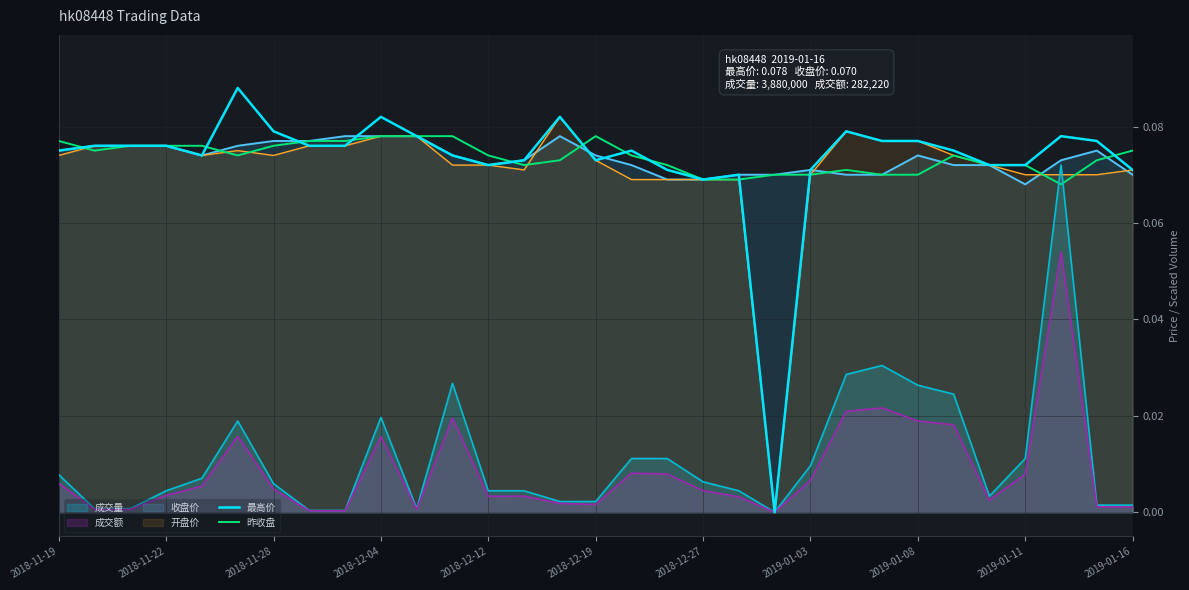

What is the difference between the second highest and minimum values in the 最高价 series?

0.1